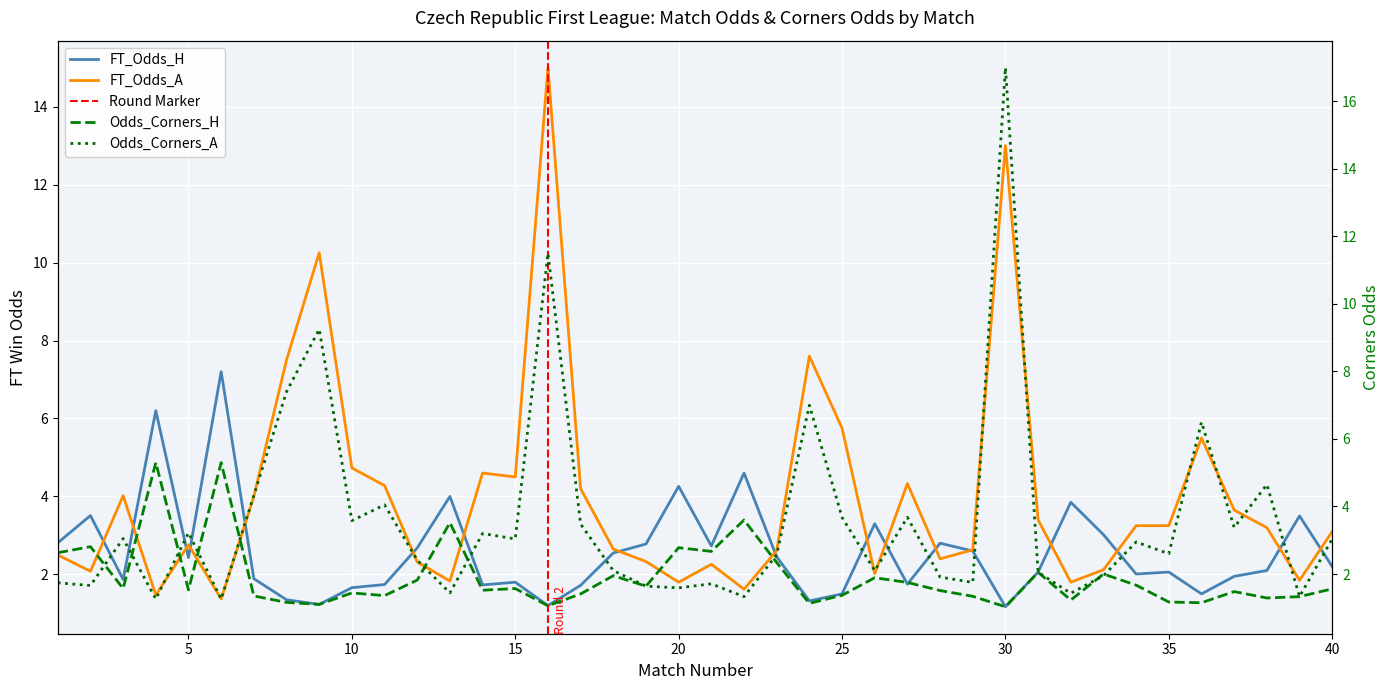

What is the value of the FT_Odds_A point at the 22nd from the left?

1.6